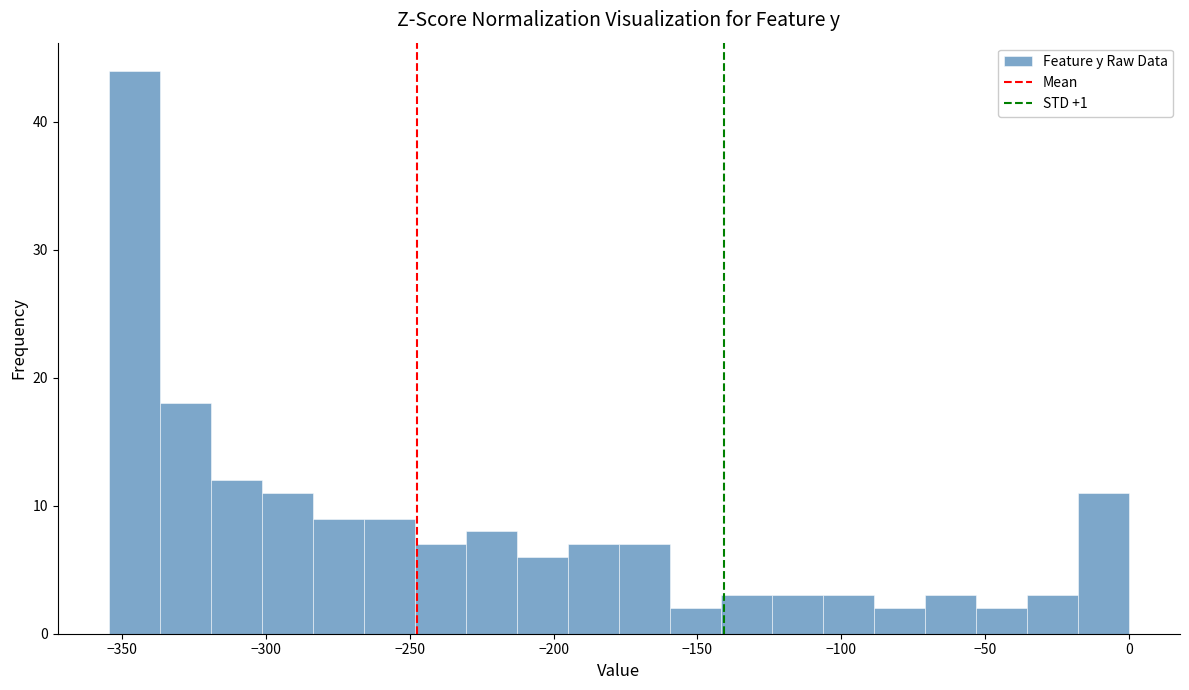

Around what value on the x-axis is the tallest bar? Give the approximate position of its centre, as read against the axis.

-345